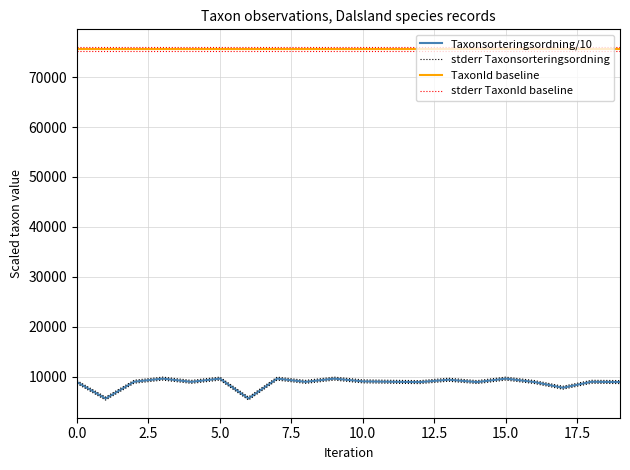

What is the average value of the stderr Taxonsorteringsordning series?

9073.3